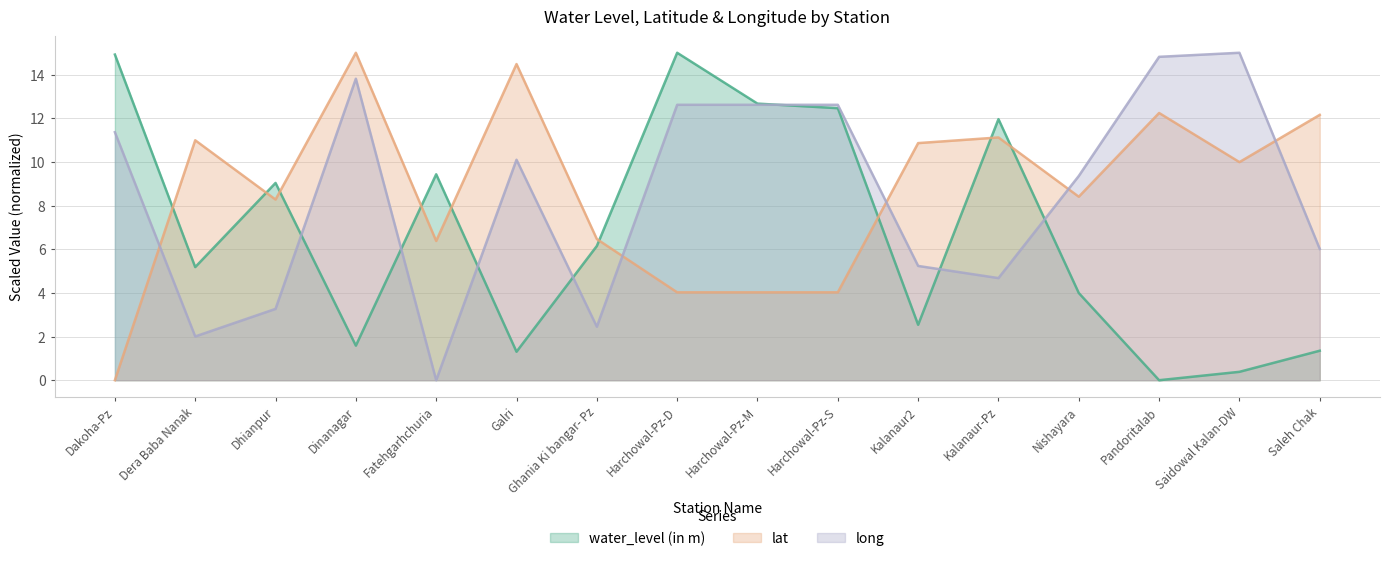

Rank the categories by long value from highest to lowest.

Saidowal Kalan-DW, Pandoritalab, Dinanagar, Harchowal-Pz-D, Harchowal-Pz-M, Harchowal-Pz-S, Dakoha-Pz, Galri, Nishayara, Saleh Chak, Kalanaur2, Kalanaur-Pz, Dhianpur, Ghania Ki bangar- Pz, Dera Baba Nanak, Fatehgarhchuria